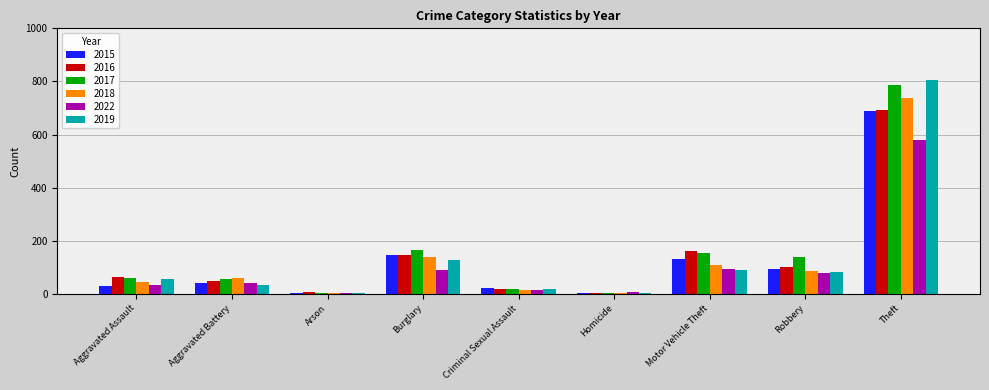

What is the difference between the maximum and minimum values in the 2015 series?

686